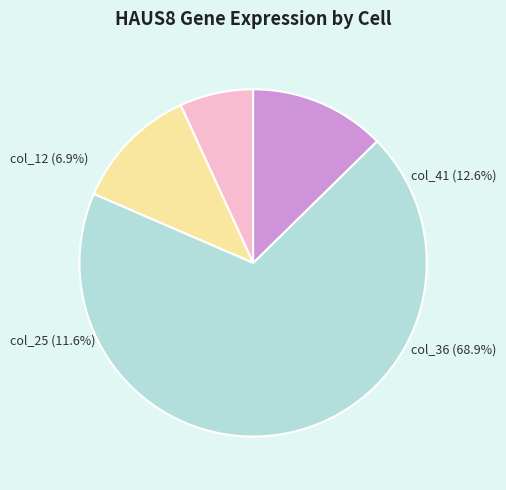

What is the ratio of the value at col_36 (23944) to the value at col_25 (4050)?

5.9